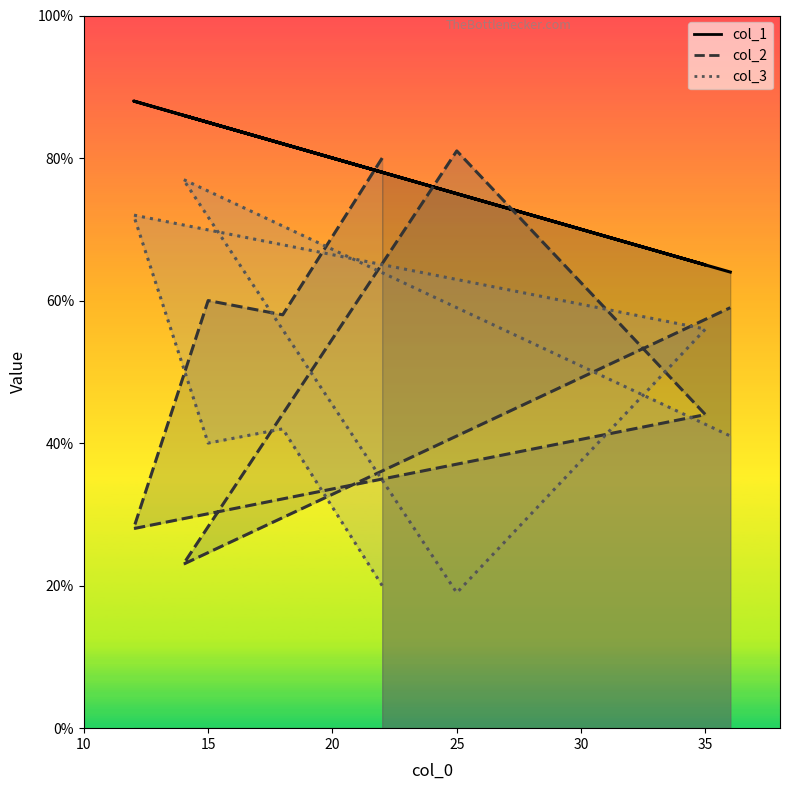

The col_1 series shows 100 at 35. True or false?

False